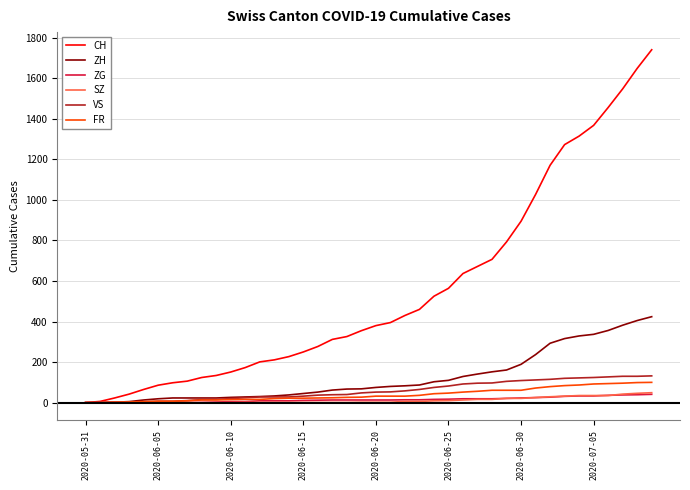

Which series has the widest spread of values?

CH